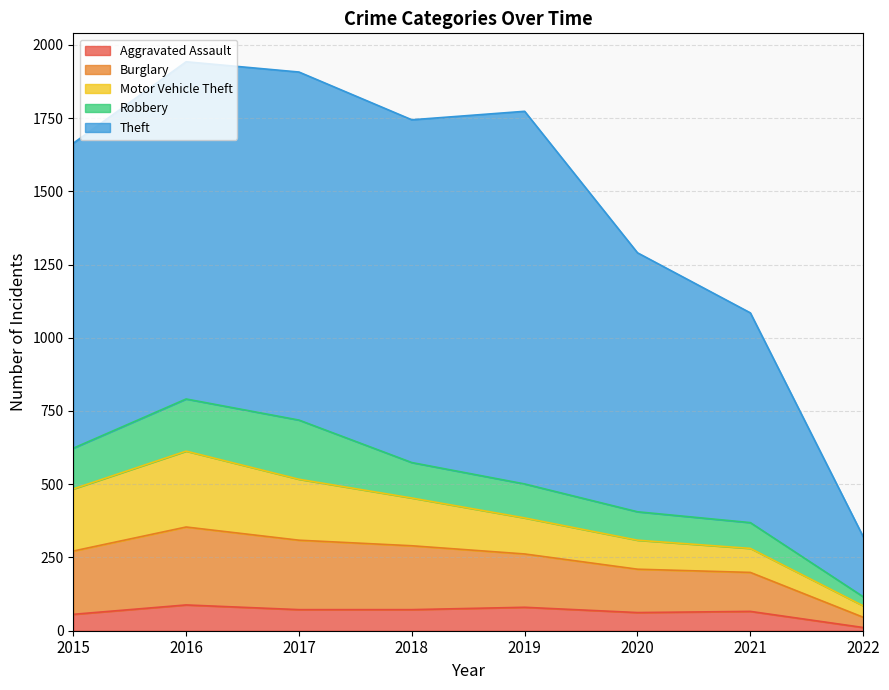

The value of Theft at 2017 is 3057. True or false?

False